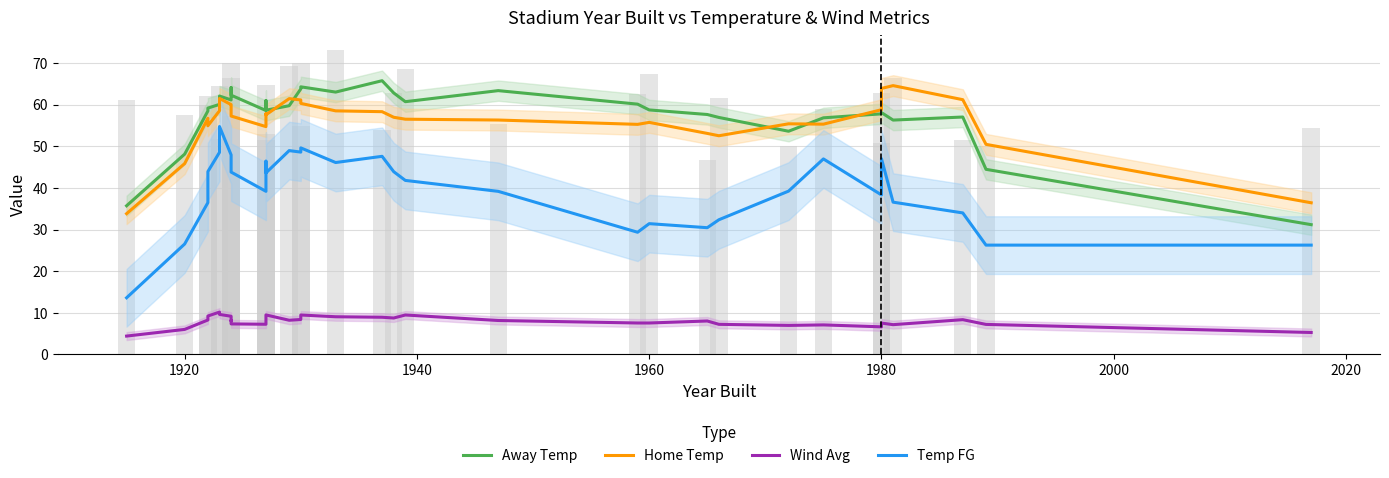

How many data points does each series have?

33